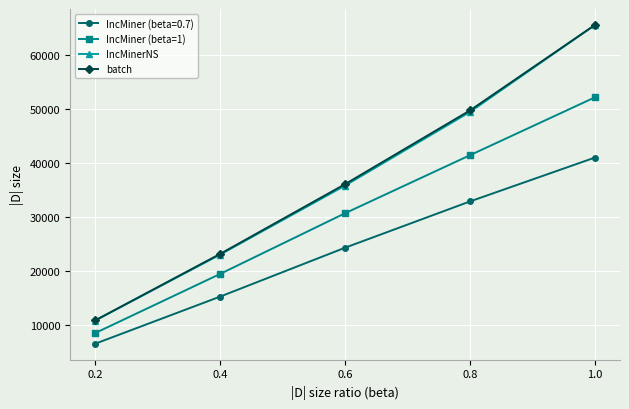

Which series has the largest range (max minus min)?

IncMinerNS